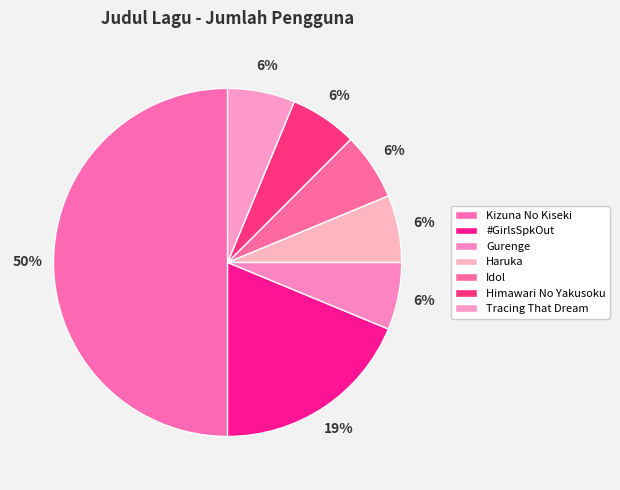

To the nearest percent, what portion does Gurenge represent?

6%